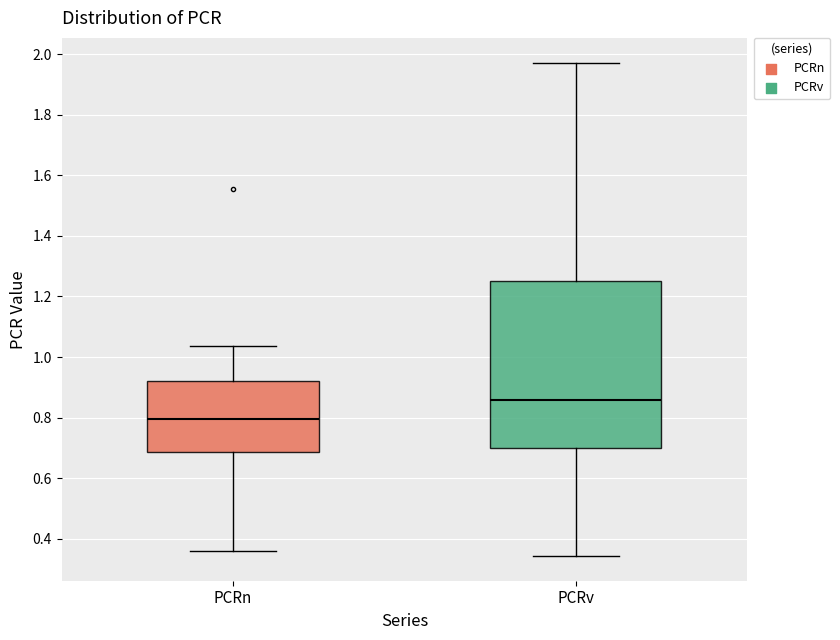

Reading left to right, transcribe this box plot: for each box, give where its median line is, the range the box spans, and where its two whiskers end, as read against the y-axis. The values are not printed on the chart, so give them approximately, as read against the axis.

PCRn: median 0.80, box 0.68 to 0.92, whiskers 0.36 to 1.04
PCRv: median 0.86, box 0.70 to 1.26, whiskers 0.34 to 1.98